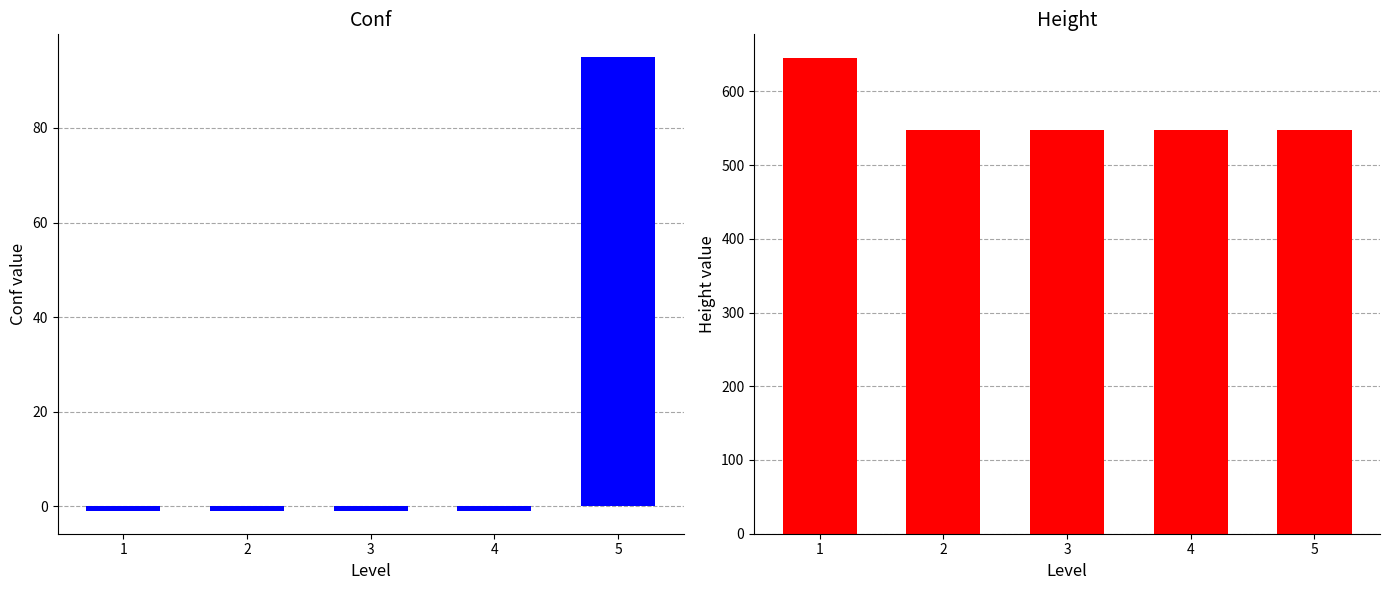

Reading right to left, what are all the values shown in this chart?

conf: 95	-1	-1	-1	-1
height: 548	548	548	548	645